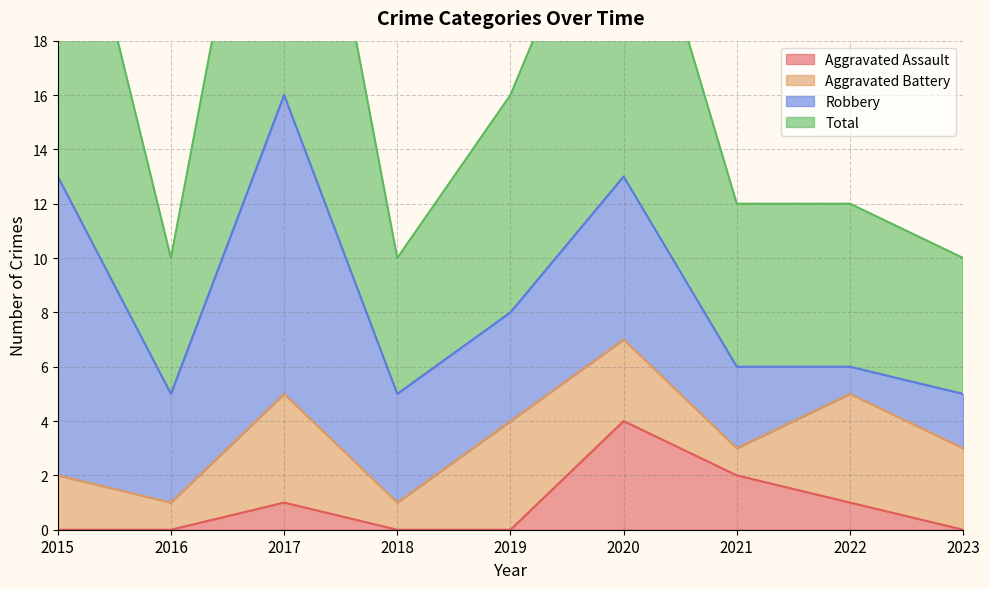

What is the highest value of the Aggravated Assault series?

4